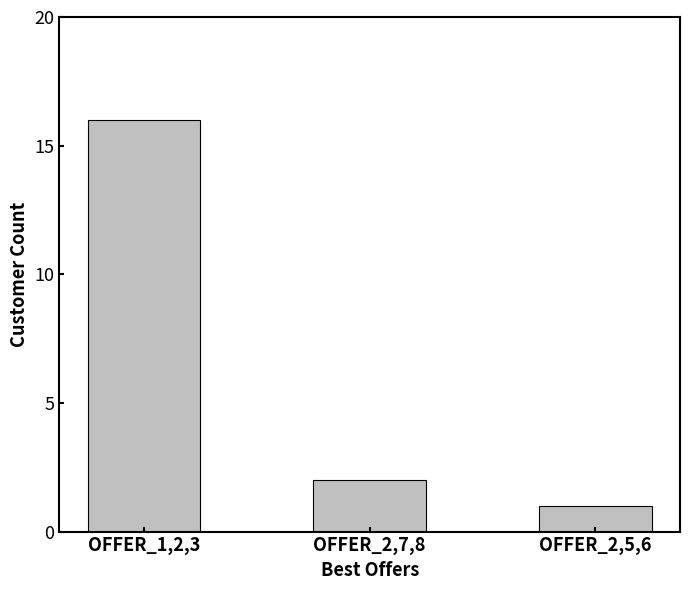

What is the smallest value displayed?

1